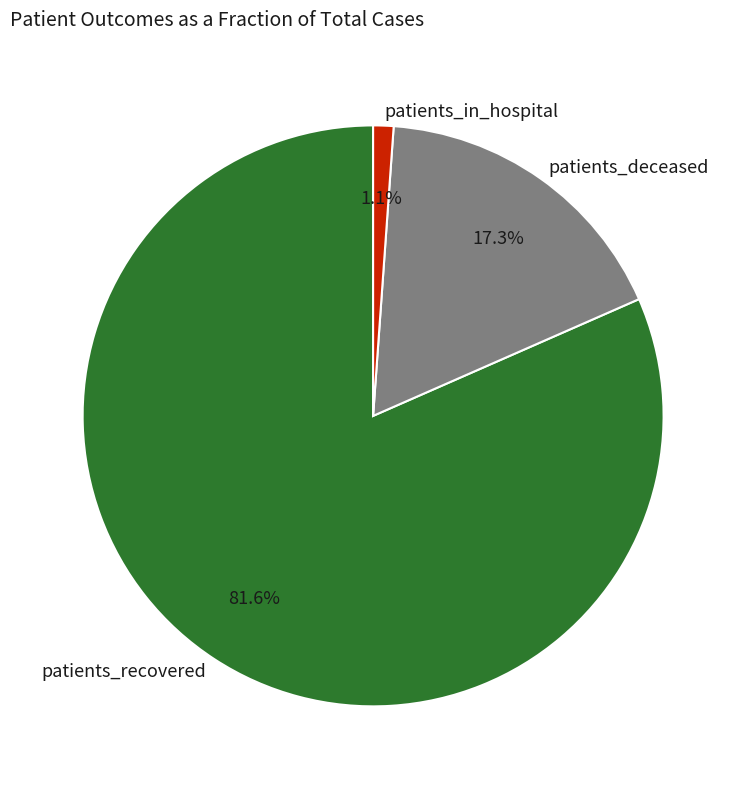

Approximately how many times larger is the value at patients_recovered compared to patients_deceased?

4.7